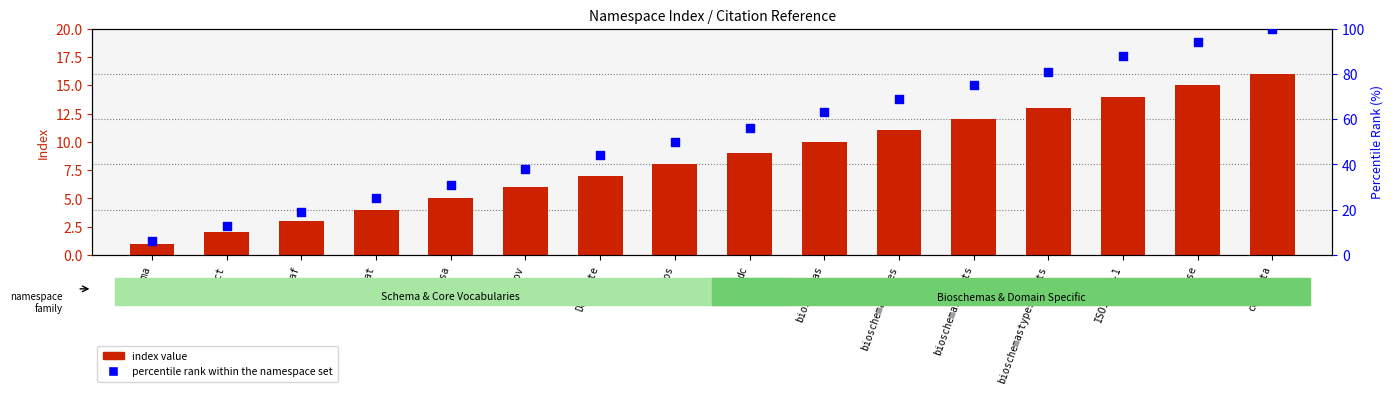

Which series has the largest Y range (max minus min)?

percentile rank within the namespace set